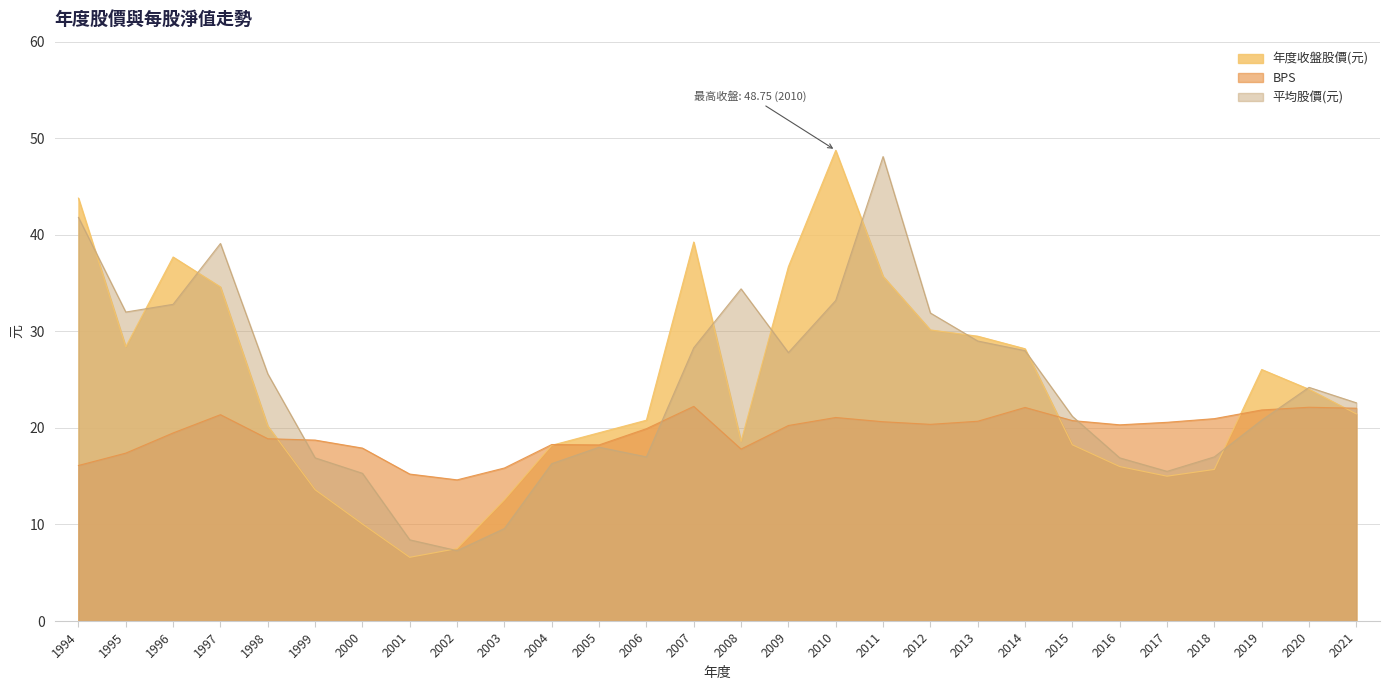

Reading left to right, transcribe all the data shown in this chart.

年度收盤股價(元): 43.8	28.4	37.7	34.6	20.2	13.6	10.1	6.6	7.5	12.6	18.2	19.5	20.8	39.2	18.6	36.7	48.8	35.7	30.1	29.5	28.2	18.2	16.0	15.0	15.7	26.1	24.0	21.4
BPS: 16.1	17.4	19.5	21.4	18.9	18.7	17.9	15.2	14.6	15.8	18.3	18.2	19.9	22.2	17.8	20.2	21.1	20.6	20.4	20.7	22.1	20.8	20.3	20.6	21.0	21.9	22.1	22.0
平均股價(元): 41.8	32.0	32.8	39.1	25.6	16.9	15.3	8.4	7.3	9.6	16.3	18.0	17.0	28.3	34.4	27.8	33.2	48.1	31.9	29.0	28.0	21.2	16.9	15.5	17.0	20.8	24.2	22.6